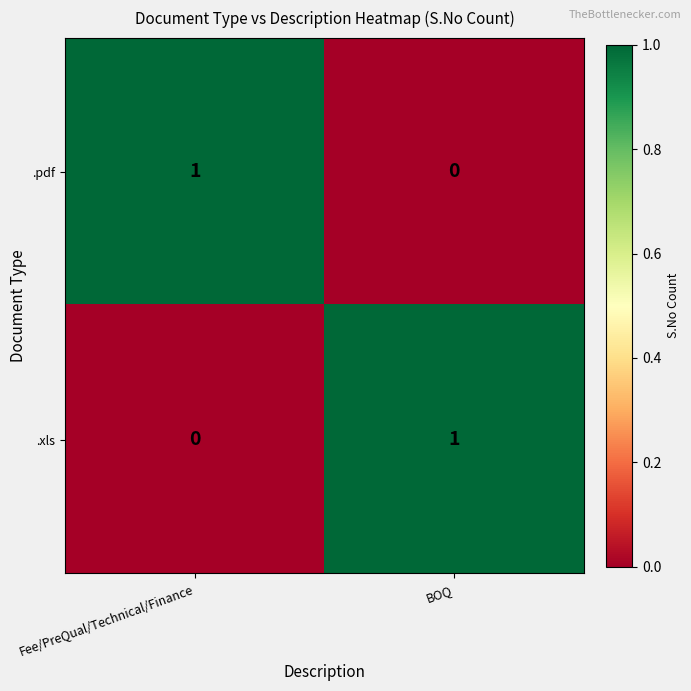

At which label is .xls closest to 0?

Fee/PreQual/Technical/Finance